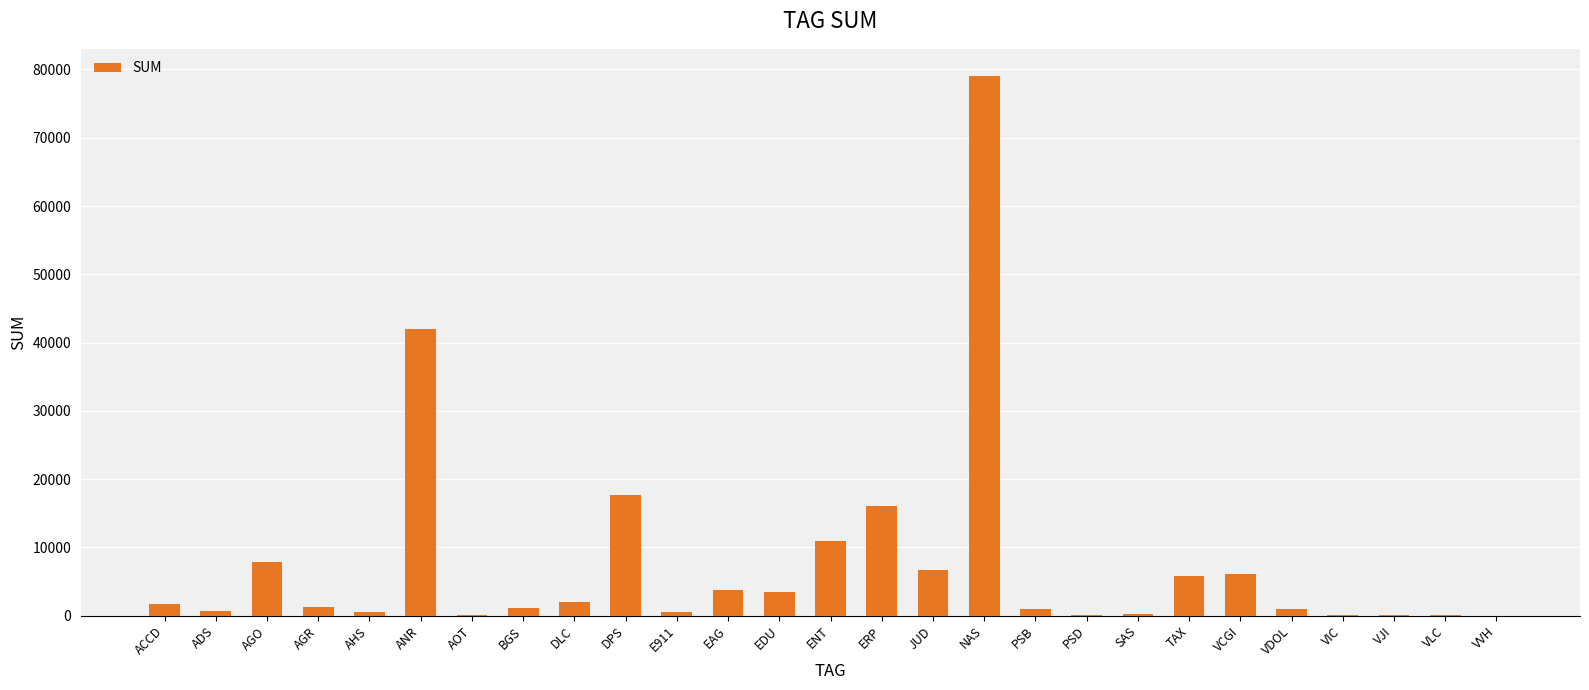

How many distinct data groups are displayed?

1